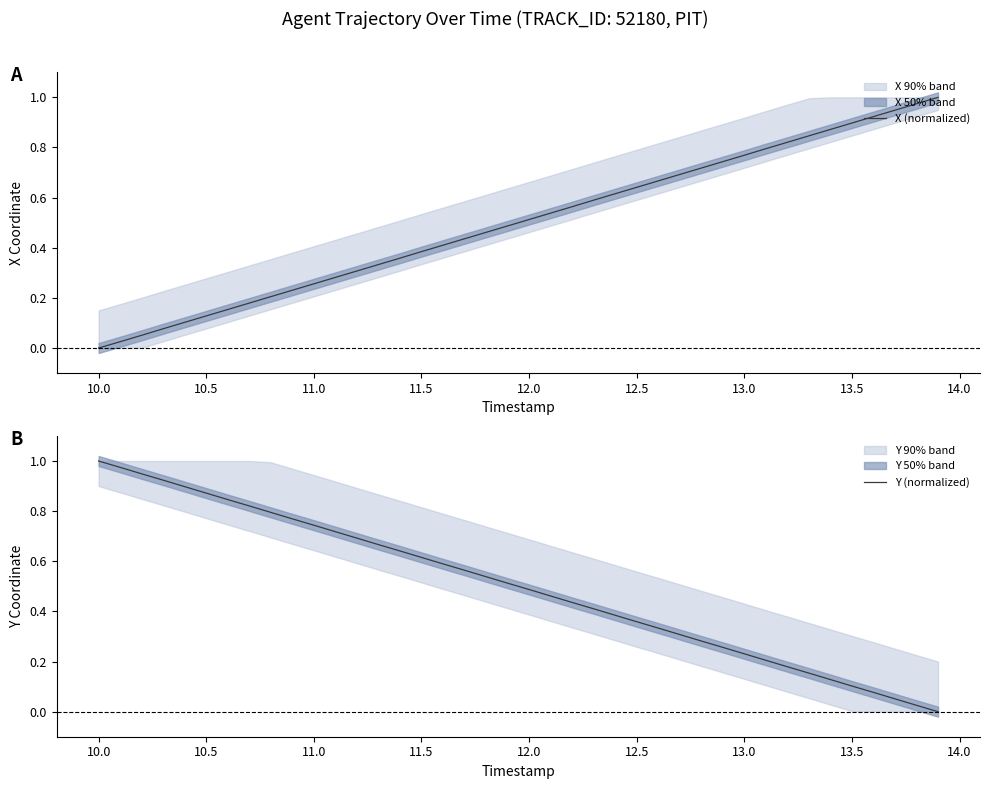

What is the difference between the highest and lowest values at 10.5?

0.9